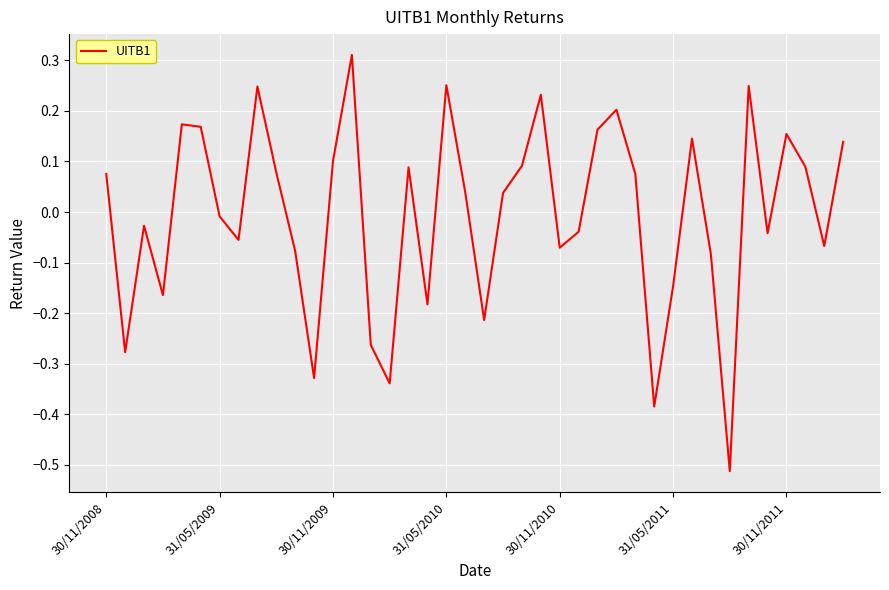

What is the difference between the second highest and minimum values?

0.8